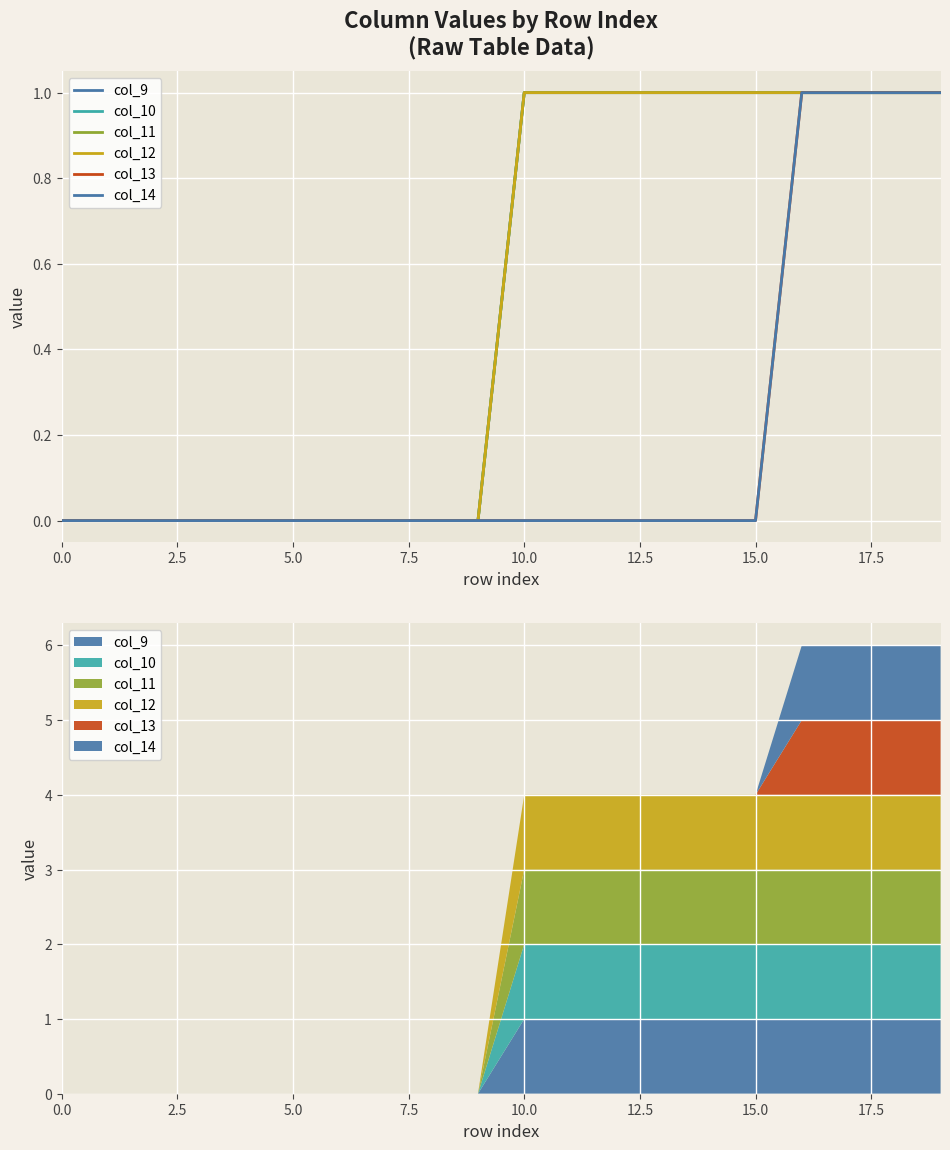

True or false: col_10 and col_11 intersect in this chart.

False